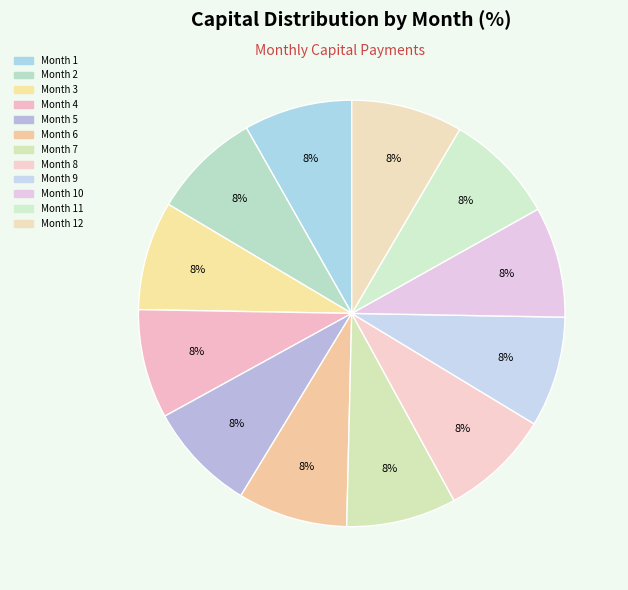

Does any single category account for the majority?

No